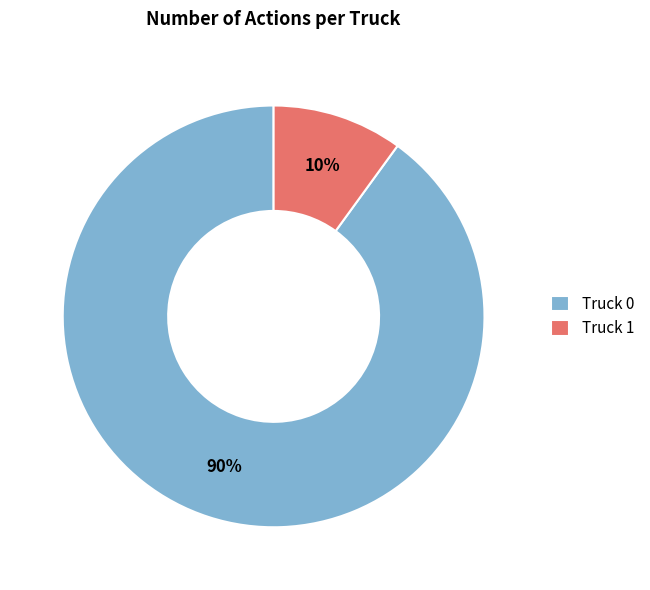

Which has a higher value, Truck 0 or Truck 1?

Truck 0